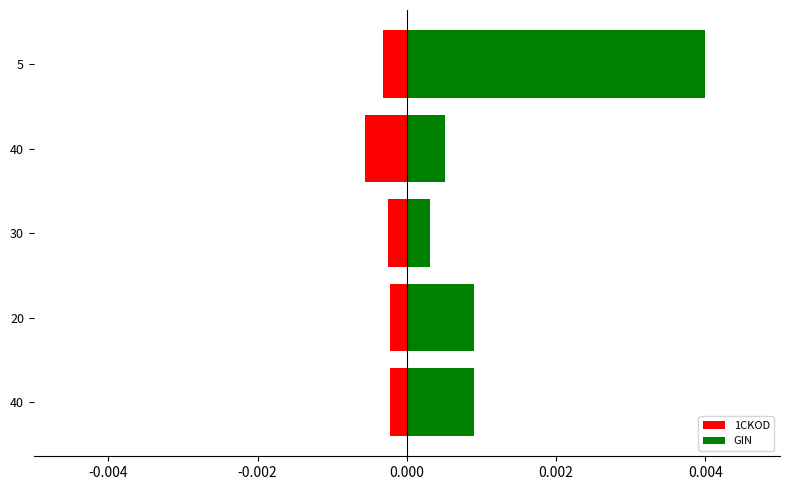

Is it true that 1CKOD equals -0.0 at 5?

False